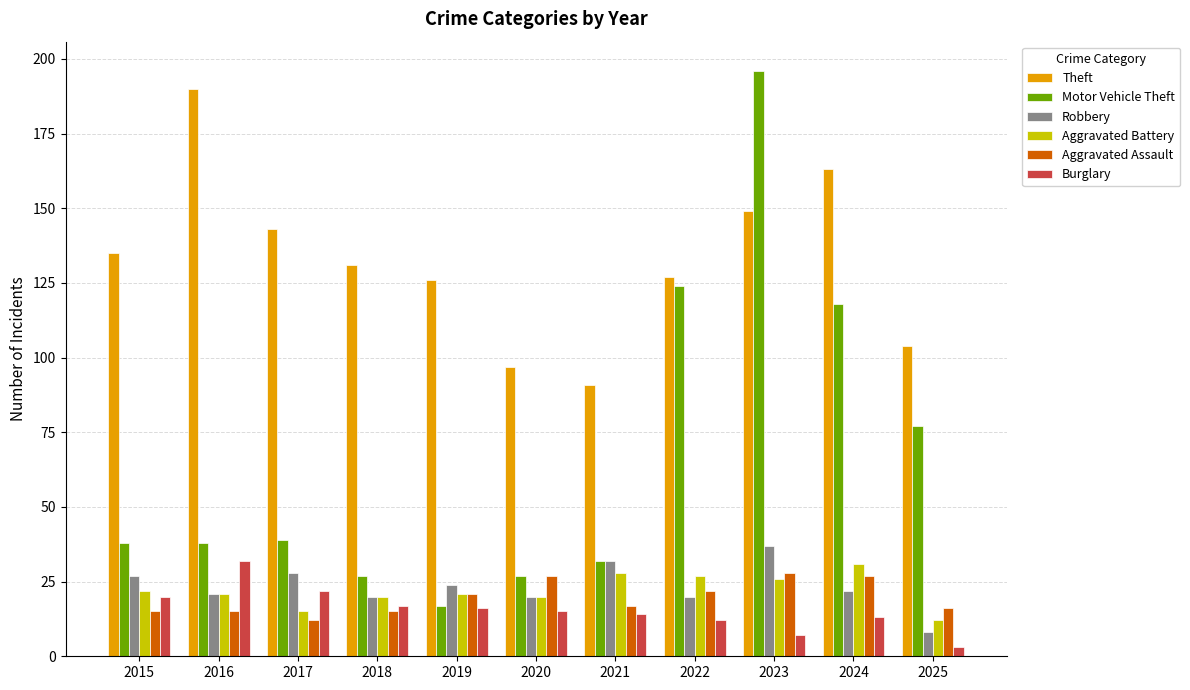

What are all the series names shown in the legend?

Theft, Motor Vehicle Theft, Robbery, Aggravated Battery, Aggravated Assault, Burglary